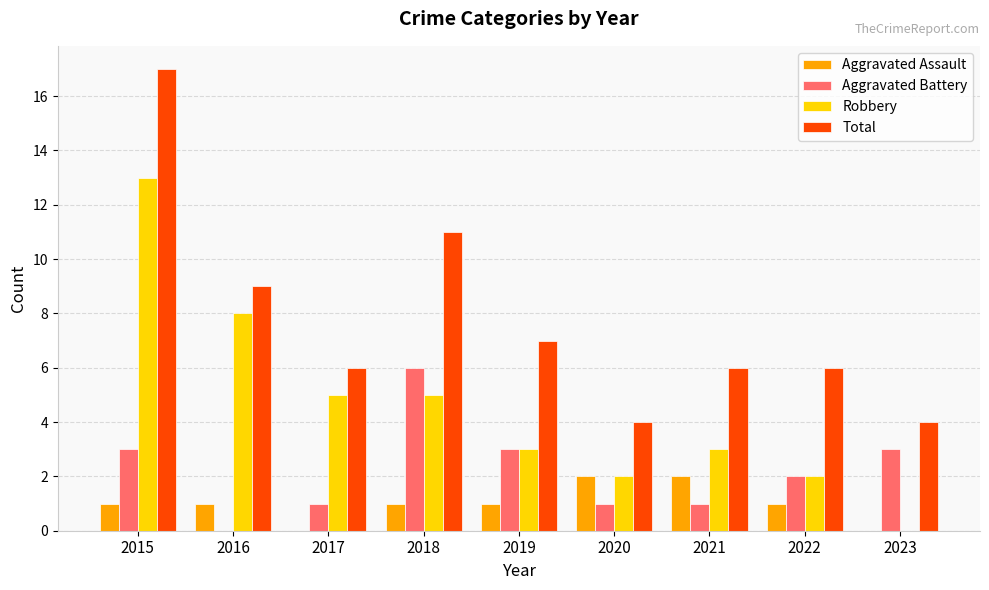

How many groups of bars are there?

9